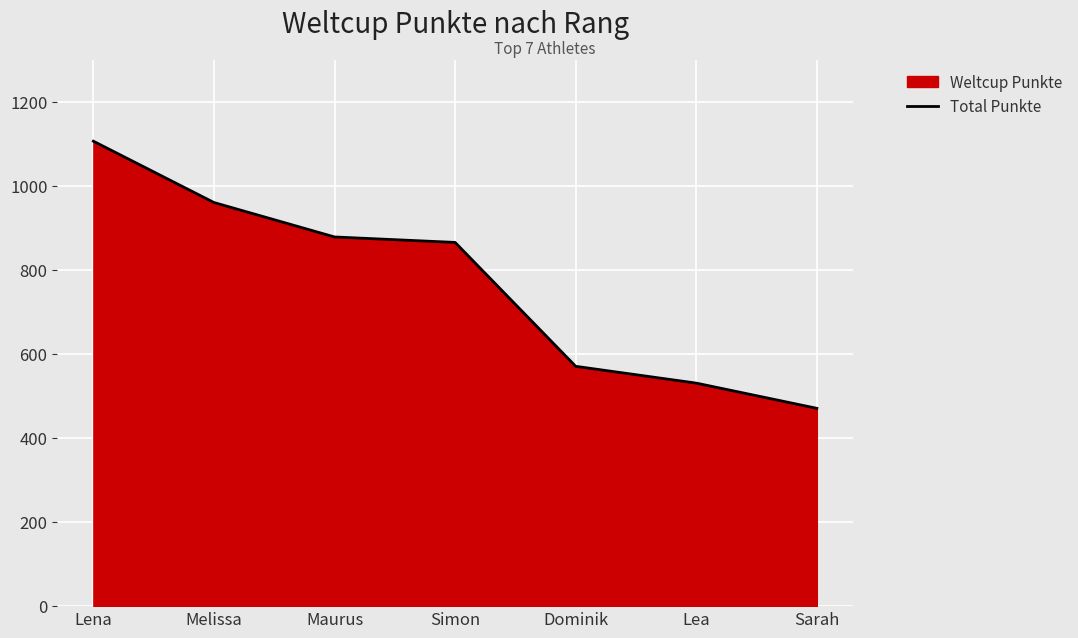

Is it true that the value at Maurus is 879?

True